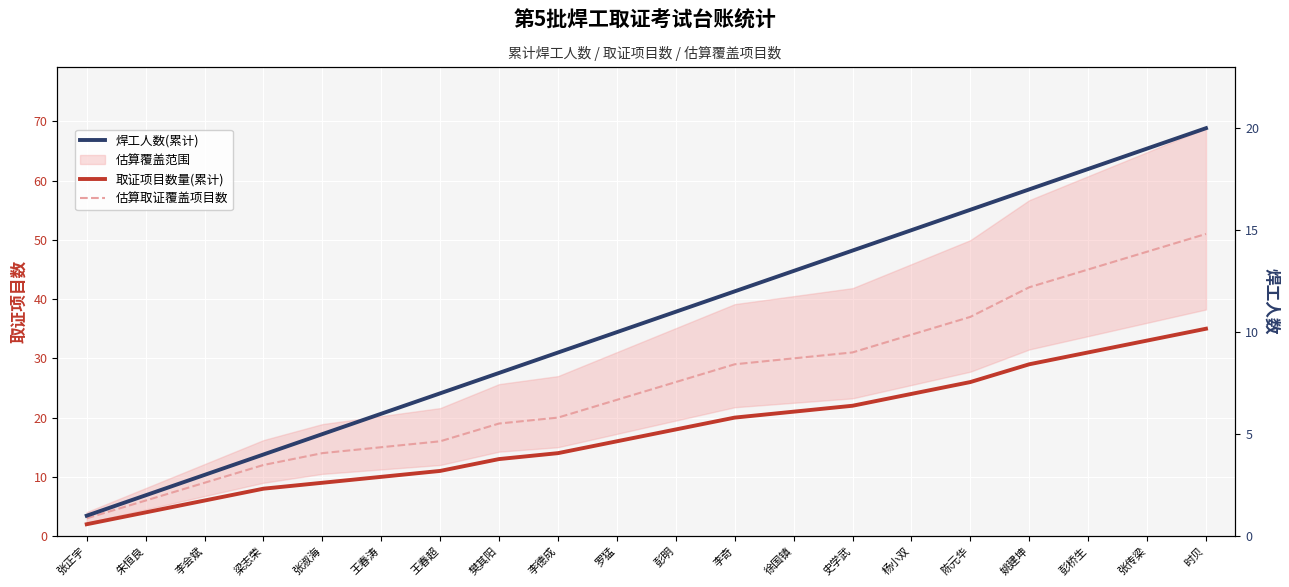

True or false: 估算取证覆盖项目数 has more than 1 points higher than both neighbors.

False